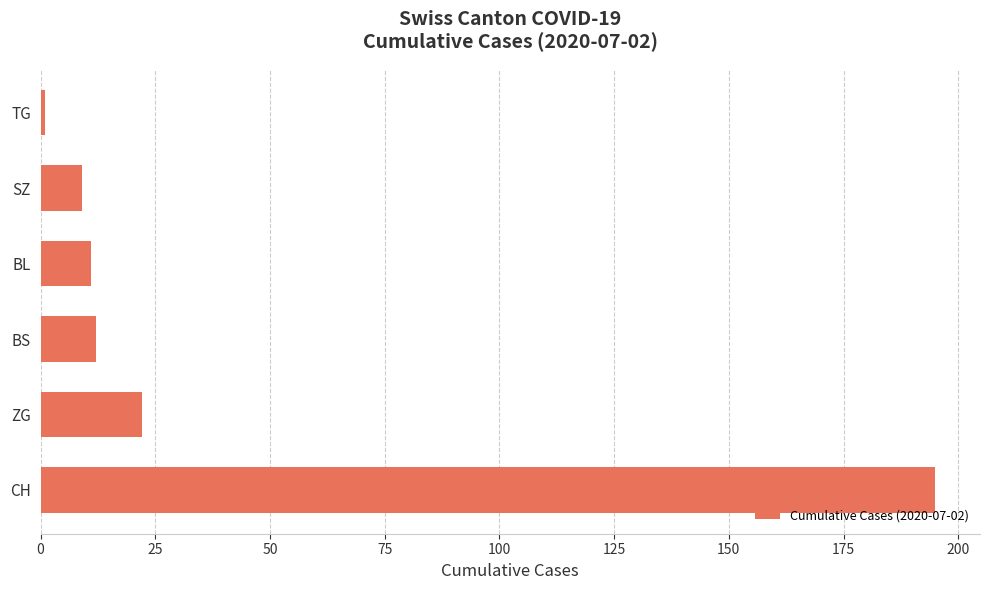

What is the difference between the maximum and second lowest values?

186